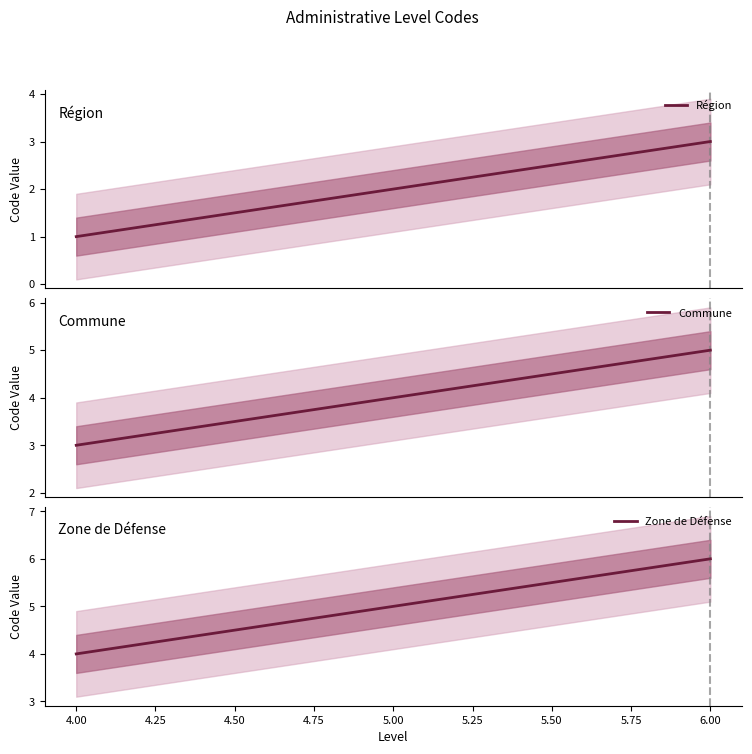

Rank the series by their maximum value, from lowest to highest.

Région, Commune, Zone de Défense